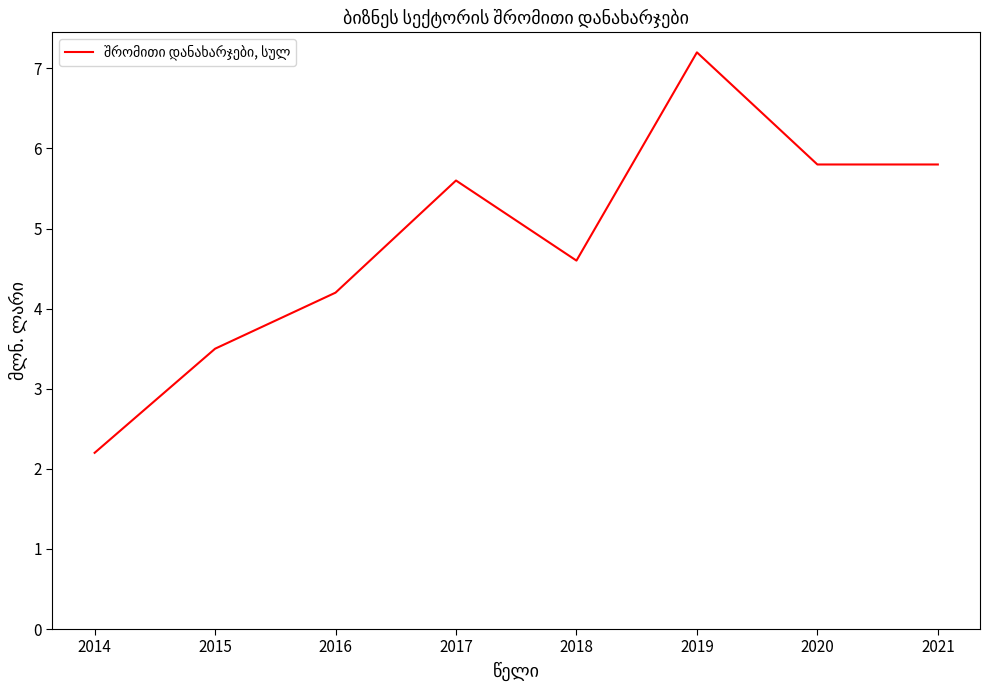

Where is the first local minimum?

2018